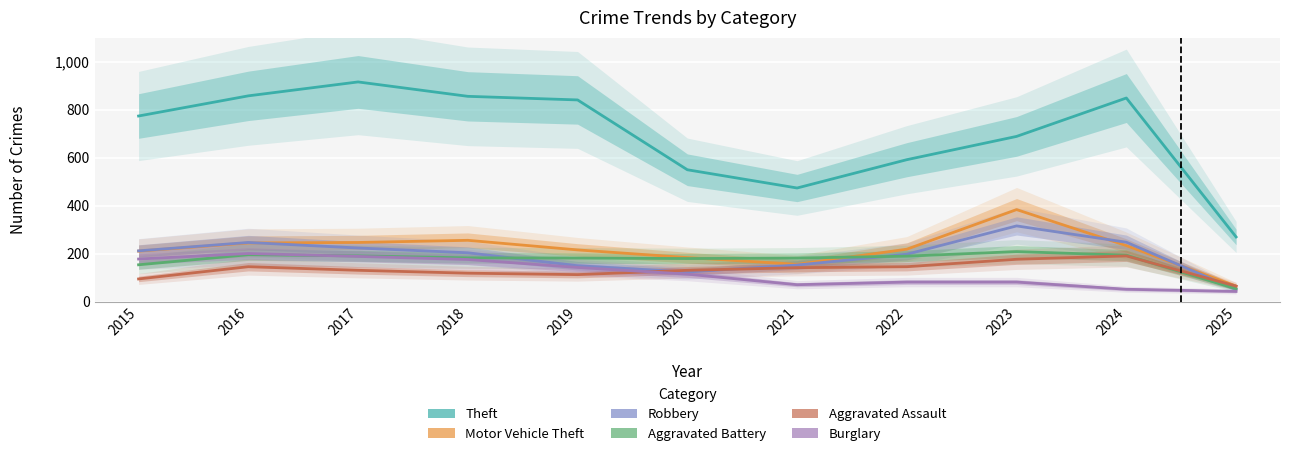

How many interior local peaks does the Robbery series have?

2